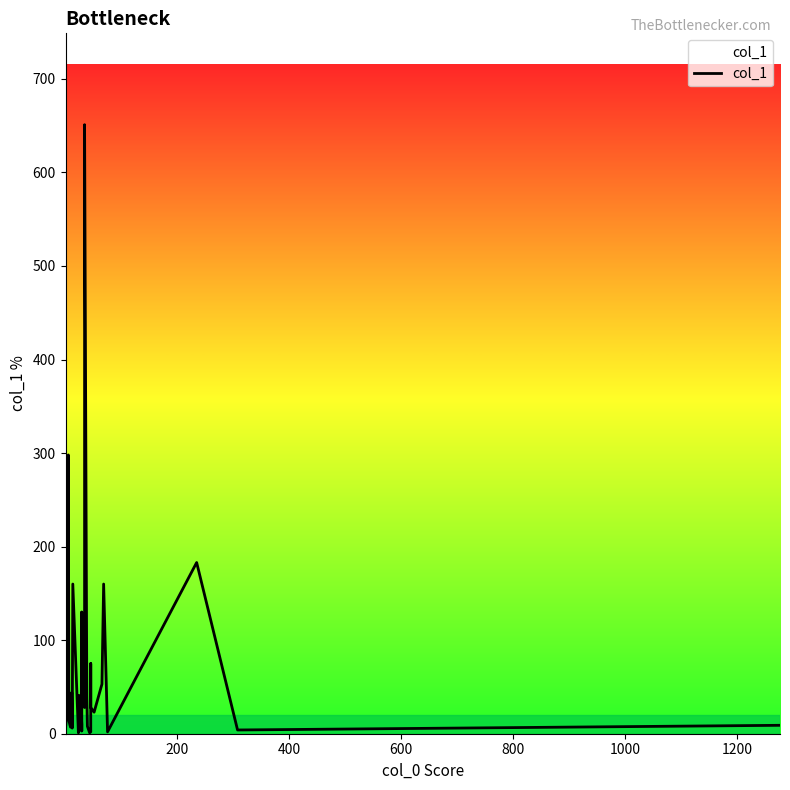

How many data points does each series have?

40